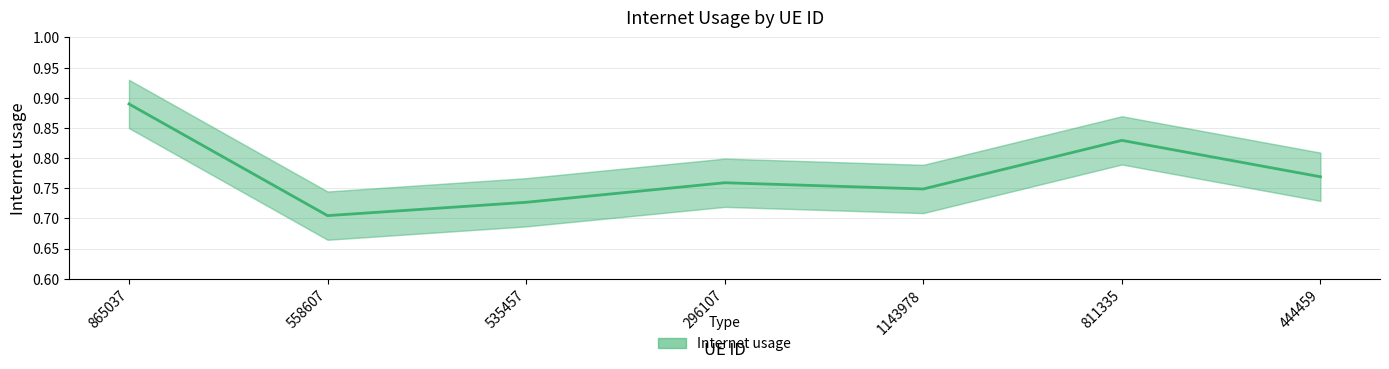

Does the chart display data point markers on the line(s)?

No